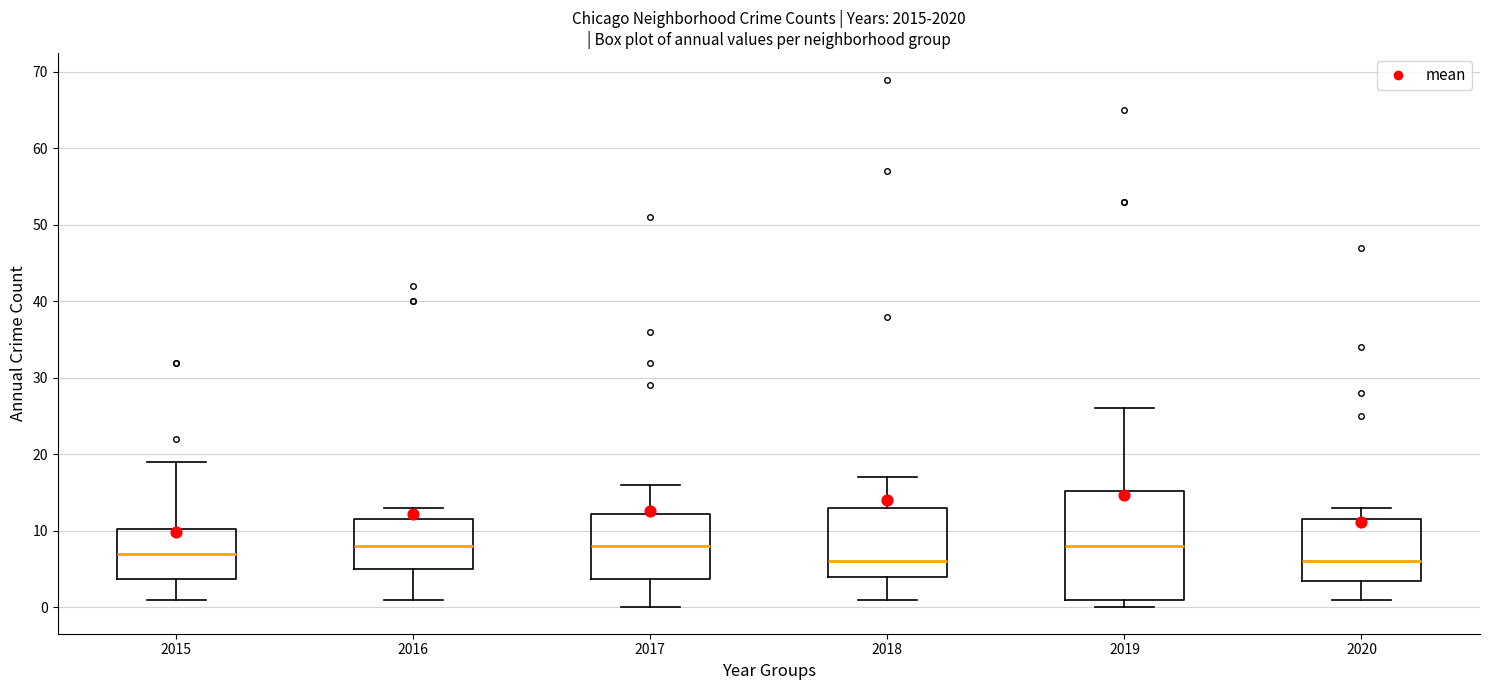

Comparing the boxes themselves (not the whiskers), which one is the tallest?

2019